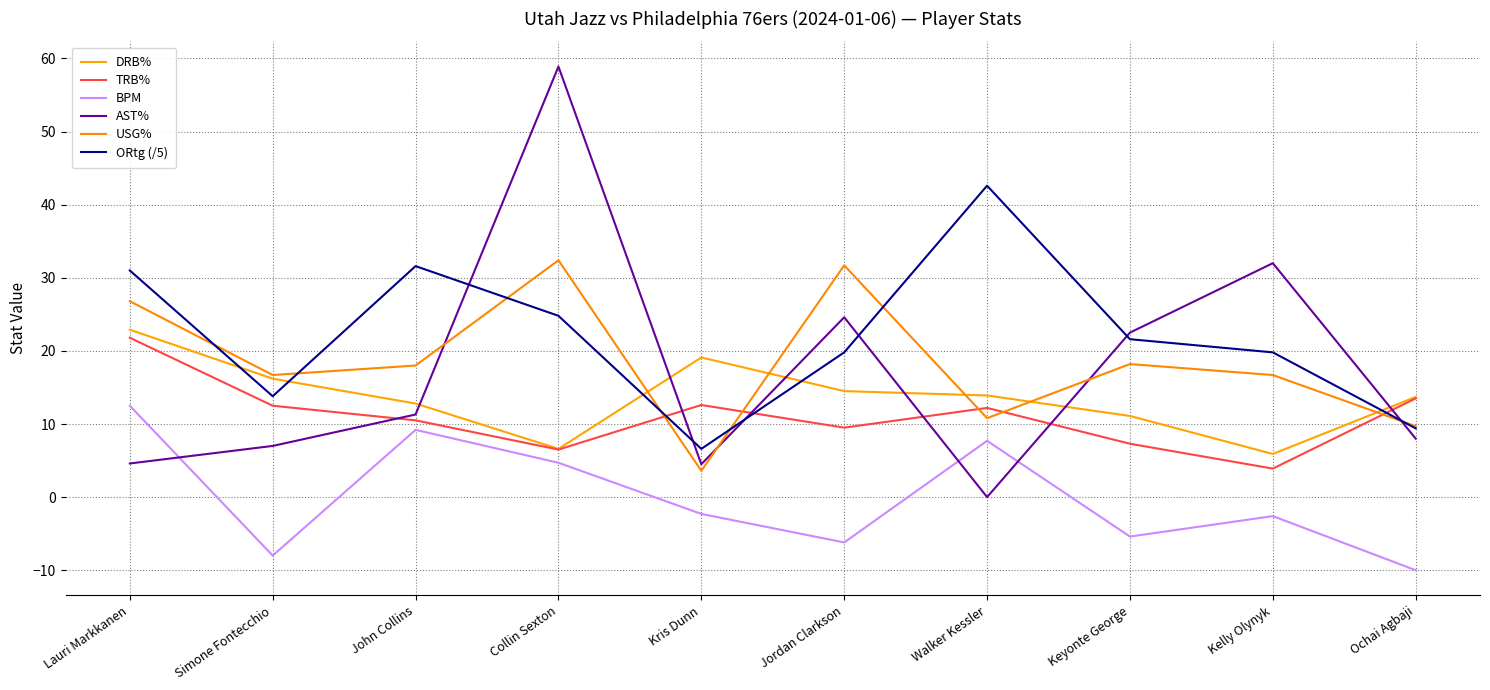

Which series has the widest spread of values?

AST%